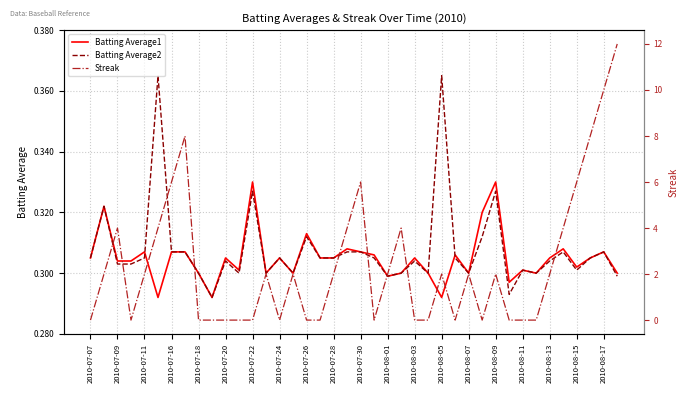

What is the highest value of the Batting Average2 series?

0.4